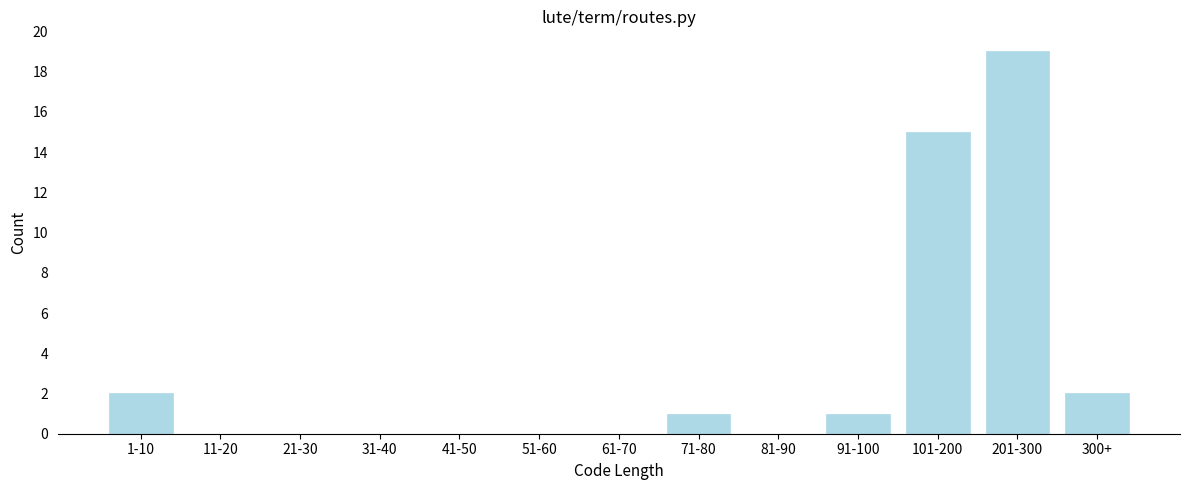

Reading left to right, extract all data points from this chart.

1-10=2	11-20=0	21-30=0	31-40=0	41-50=0	51-60=0	61-70=0	71-80=1	81-90=0	91-100=1	101-200=15	201-300=19	300+=2